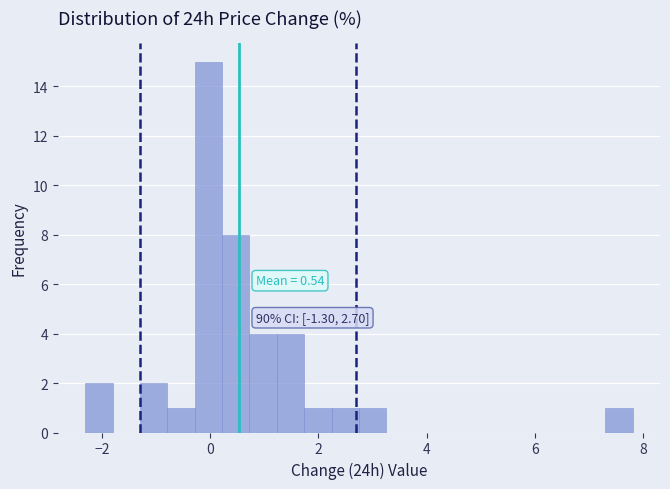

Around what value on the x-axis is the tallest bar? Give the approximate position of its centre, as read against the axis.

0.0